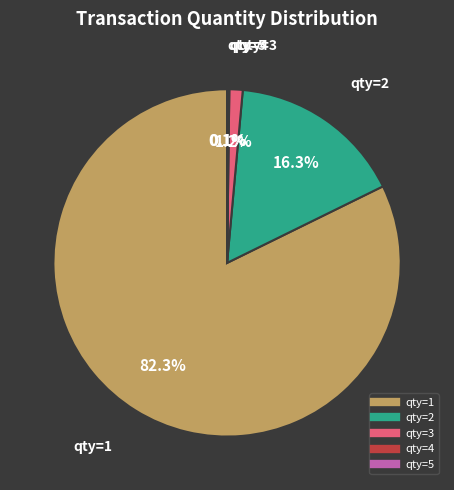

What is the largest slice in the pie chart?

qty=1